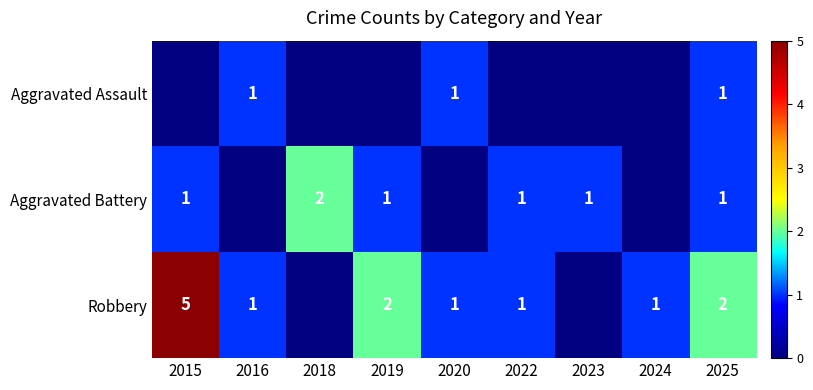

True or false: Aggravated Battery has a value of 1 at 2025.

True